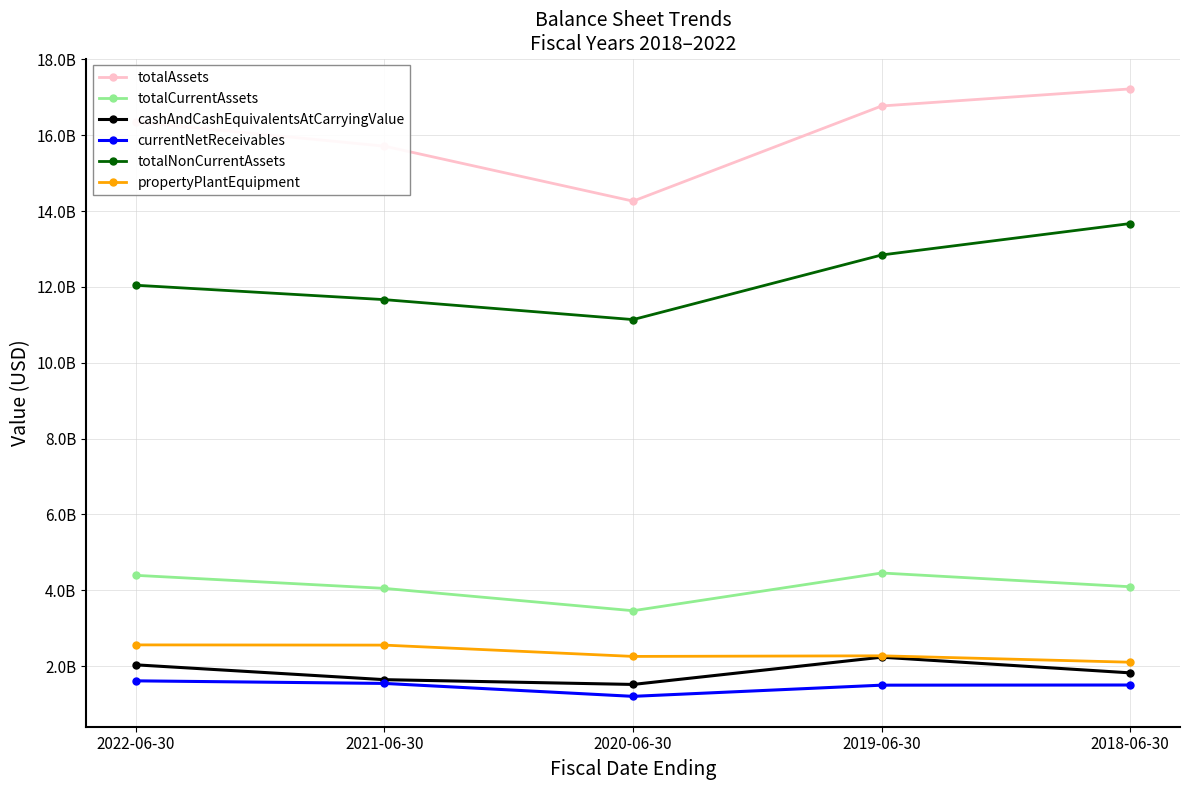

What are all the series names shown in the legend?

totalAssets, totalCurrentAssets, cashAndCashEquivalentsAtCarryingValue, currentNetReceivables, totalNonCurrentAssets, propertyPlantEquipment